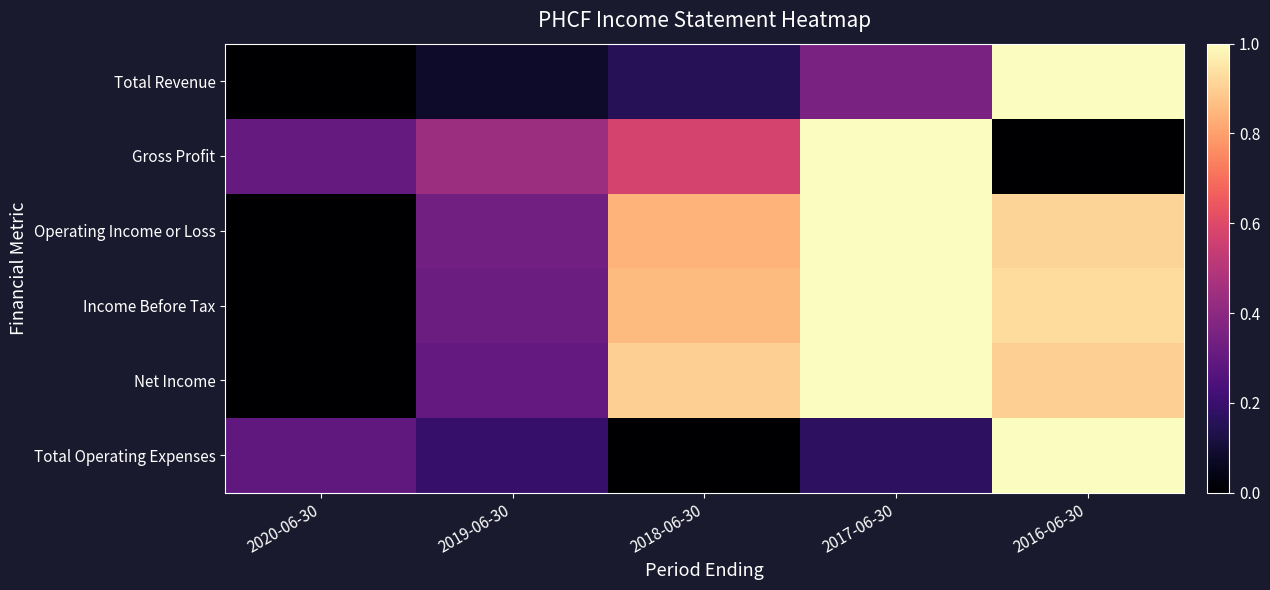

Reading left to right, what are all the values shown in this chart?

Total Revenue: 2020-06-30=0.0	2019-06-30=0.1	2018-06-30=0.2	2017-06-30=0.4	2016-06-30=1.0
Gross Profit: 2020-06-30=0.3	2019-06-30=0.4	2018-06-30=0.6	2017-06-30=1.0	2016-06-30=0.0
Operating Income or Loss: 2020-06-30=0.0	2019-06-30=0.3	2018-06-30=0.8	2017-06-30=1.0	2016-06-30=0.9
Income Before Tax: 2020-06-30=0.0	2019-06-30=0.3	2018-06-30=0.9	2017-06-30=1.0	2016-06-30=0.9
Net Income: 2020-06-30=0.0	2019-06-30=0.3	2018-06-30=0.9	2017-06-30=1.0	2016-06-30=0.9
Total Operating Expenses: 2020-06-30=0.3	2019-06-30=0.2	2018-06-30=0.0	2017-06-30=0.2	2016-06-30=1.0